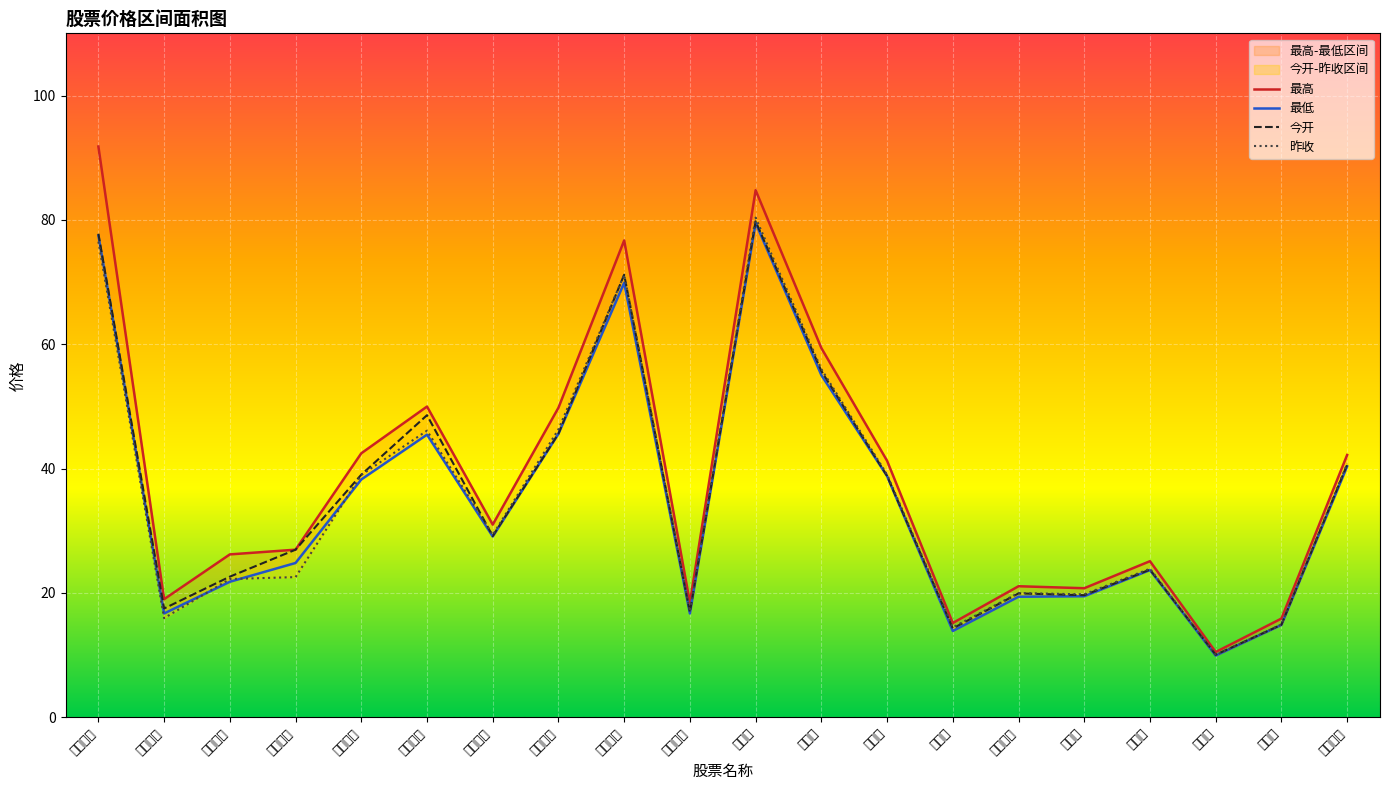

What is the spread (max minus min) of values at 浩洋股份?

1.8